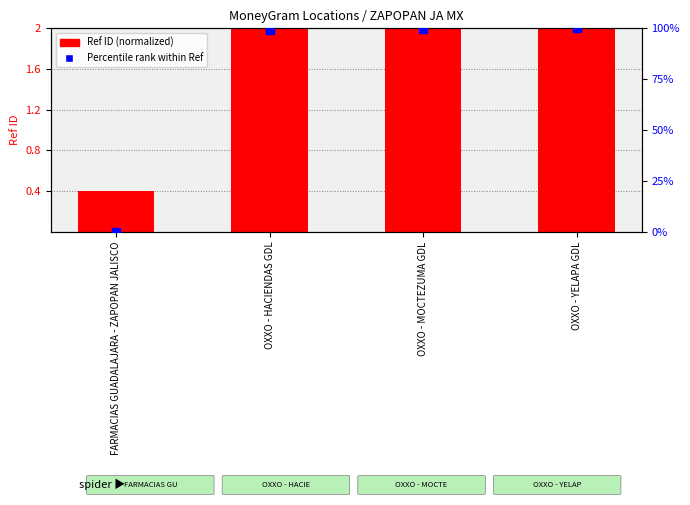

Which series has the largest Y range (max minus min)?

Percentile rank within Ref